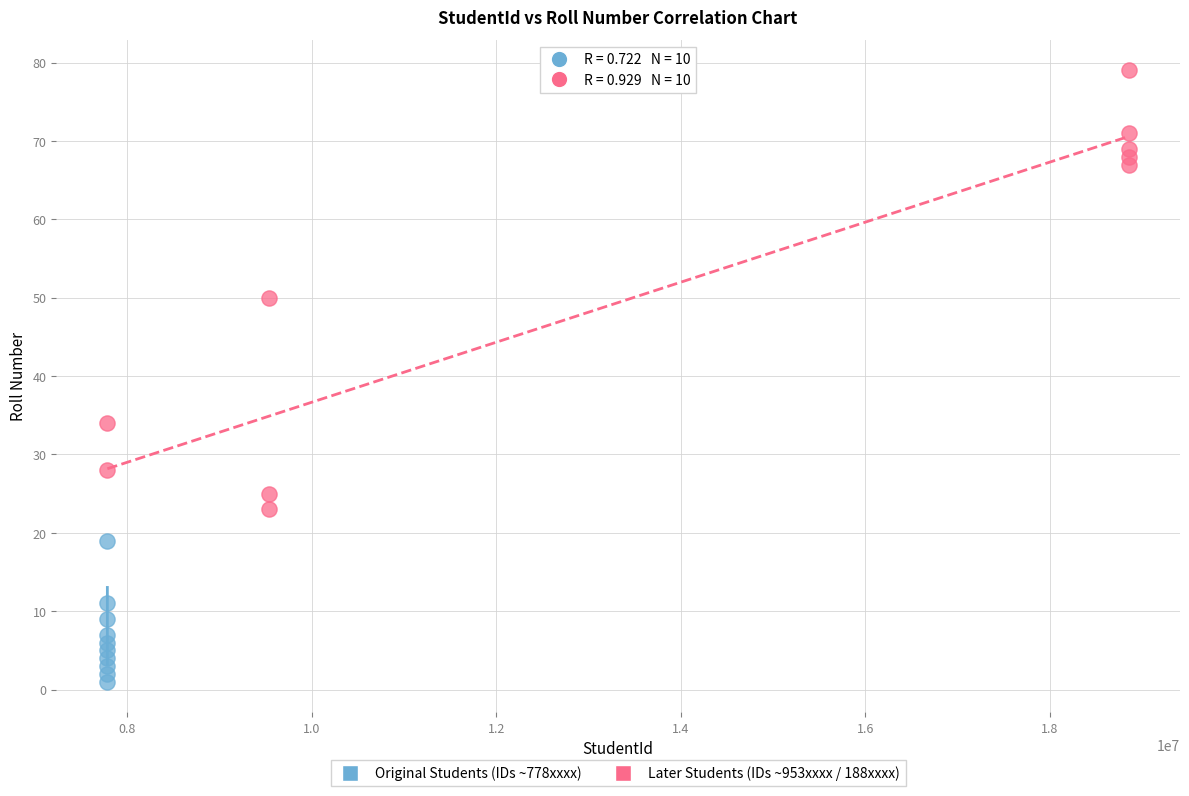

Which series reaches the minimum Y coordinate?

Original Students (IDs ~778xxxx)